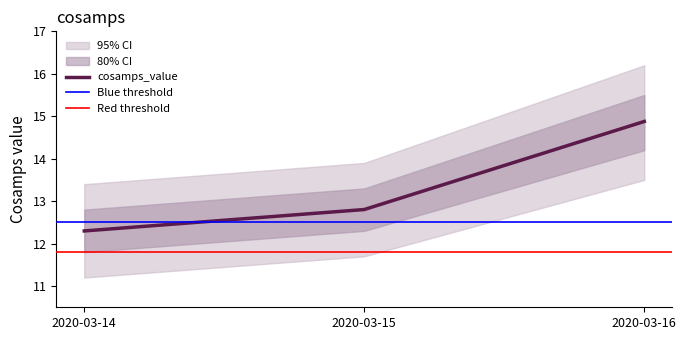

Which category has the highest value across all series?

2020-03-16